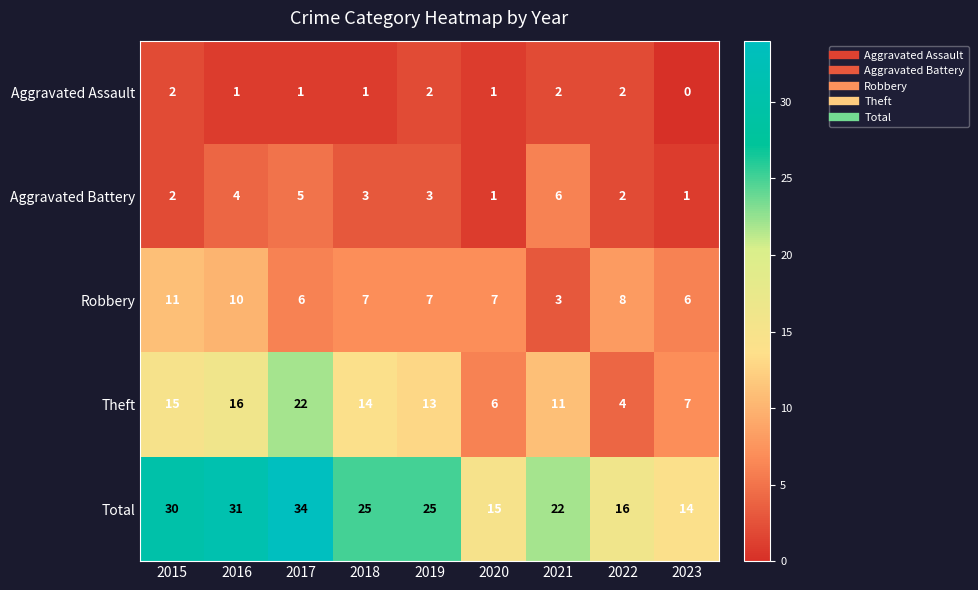

At which category does the chart reach its minimum across all series?

2023